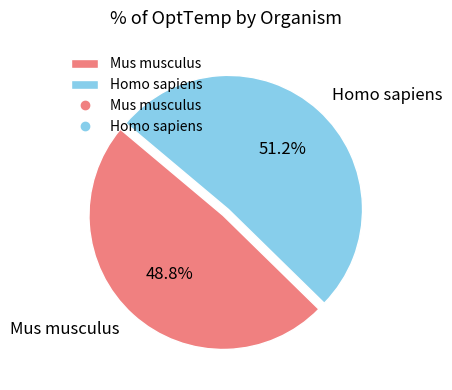

Which has a higher value, Mus musculus or Homo sapiens?

Homo sapiens